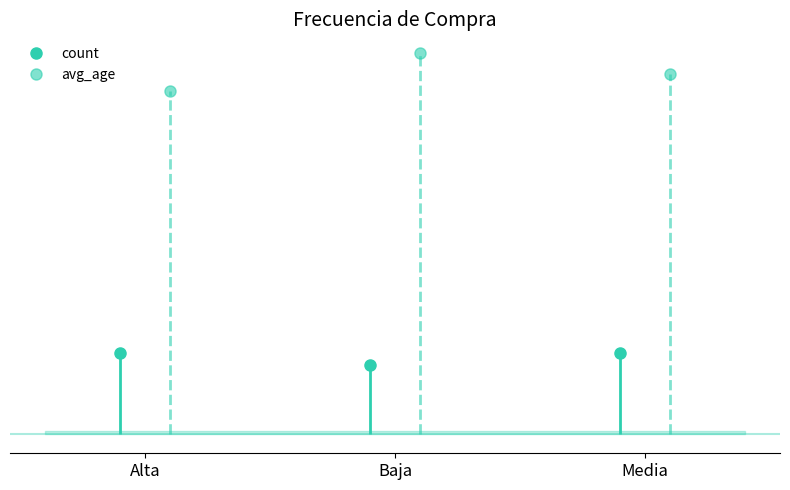

What is the value of the count point at the 2nd from the left?

6.0